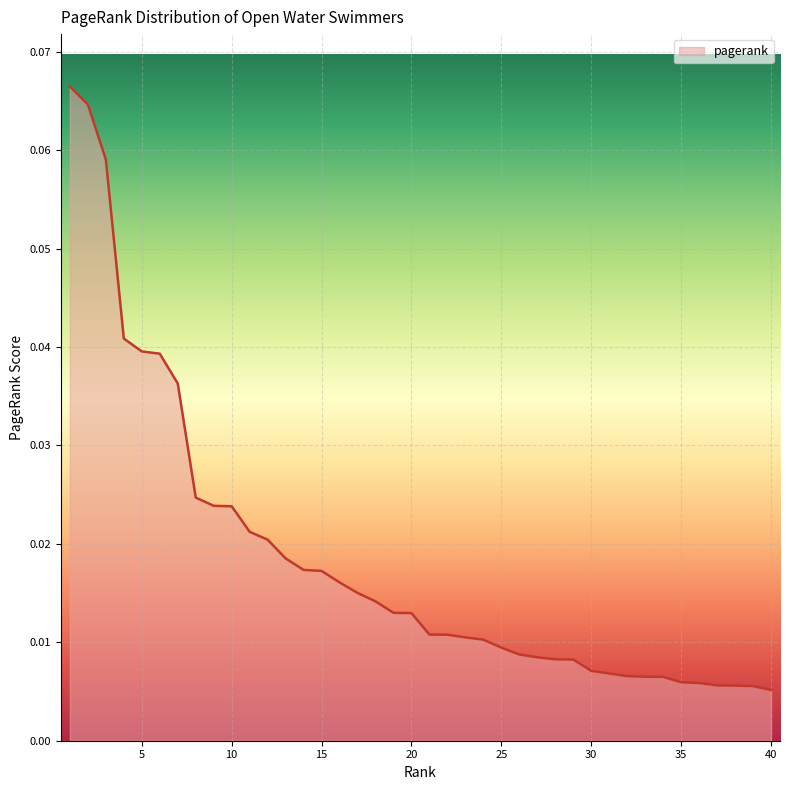

Reading left to right, transcribe all the data shown in this chart.

1=0.1	2=0.1	3=0.1	4=0.0	5=0.0	6=0.0	7=0.0	8=0.0	9=0.0	10=0.0	11=0.0	12=0.0	13=0.0	14=0.0	15=0.0	16=0.0	17=0.0	18=0.0	19=0.0	20=0.0	21=0.0	22=0.0	23=0.0	24=0.0	25=0.0	26=0.0	27=0.0	28=0.0	29=0.0	30=0.0	31=0.0	32=0.0	33=0.0	34=0.0	35=0.0	36=0.0	37=0.0	38=0.0	39=0.0	40=0.0